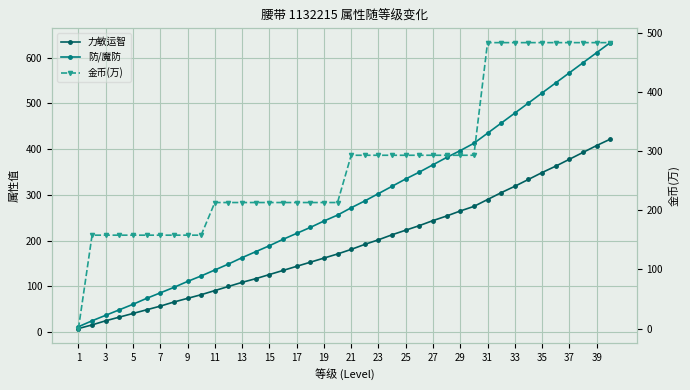

The 金币(万) series shows 123.7 at 33. True or false?

False